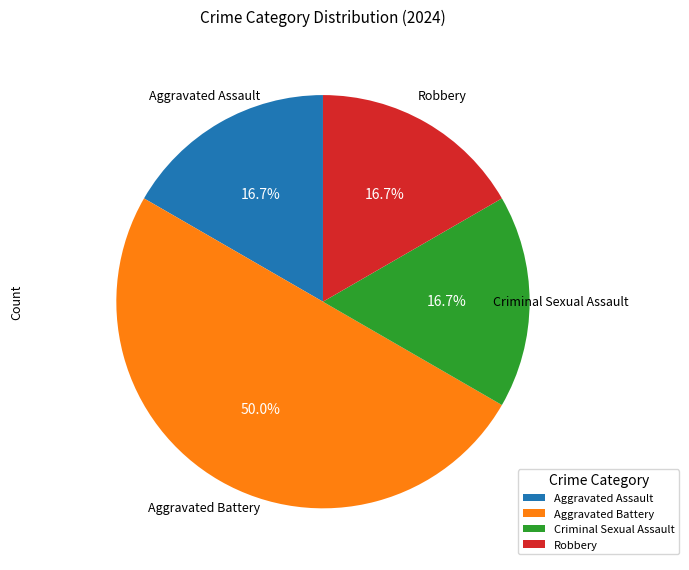

Count the number of slices in the pie.

4